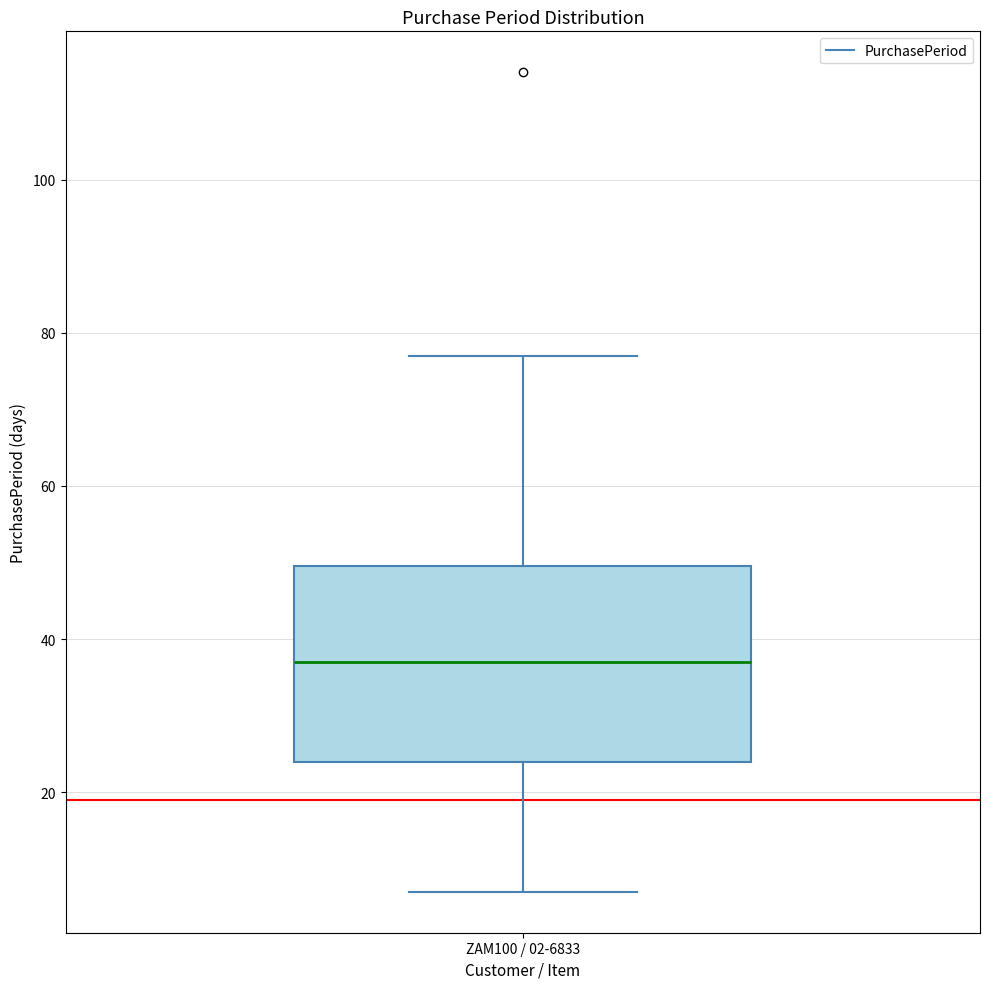

Where is the upper edge of the box for ZAM100 / 02-6833 on the y-axis? The values are not printed on the chart, so give them approximately, as read against the axis.

50